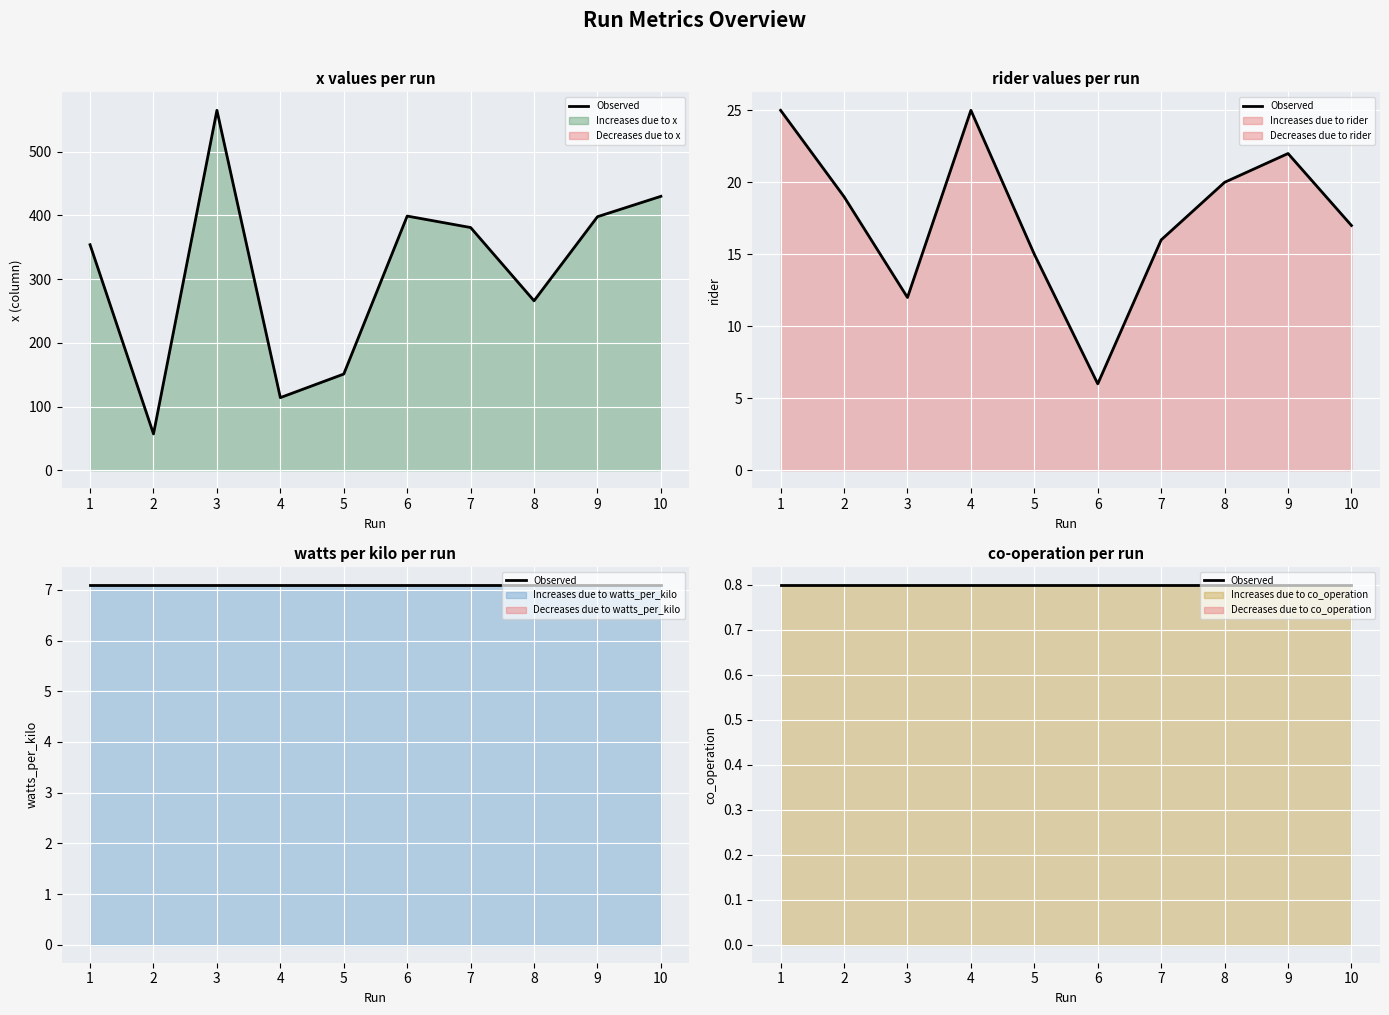

What is the value of the rider point at the 6th from the left?

6